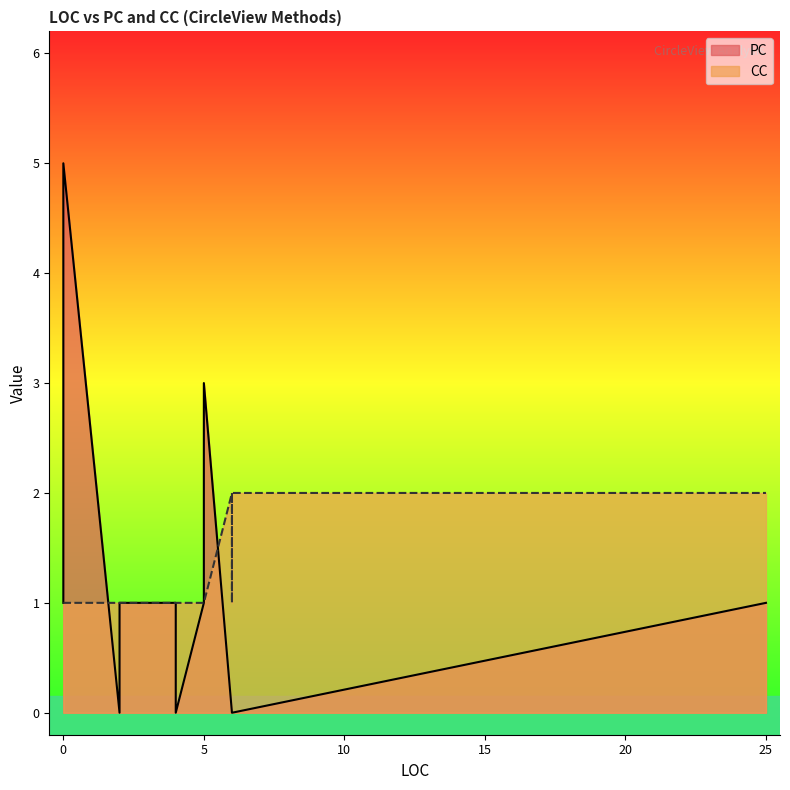

What is the difference between the maximum and minimum values in the PC series?

5